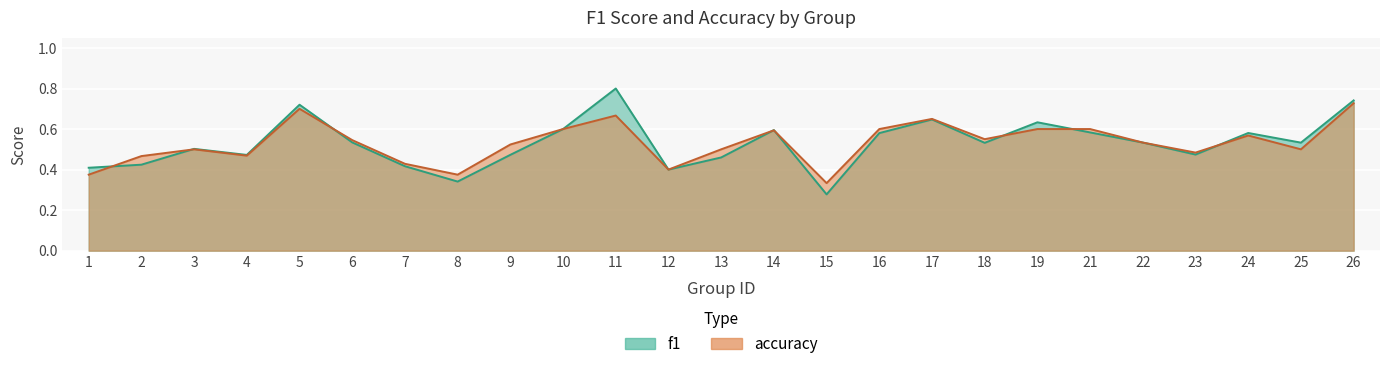

Reading left to right, transcribe all the data shown in this chart.

f1: 0.4	0.4	0.5	0.5	0.7	0.5	0.4	0.3	0.5	0.6	0.8	0.4	0.5	0.6	0.3	0.6	0.6	0.5	0.6	0.6	0.5	0.5	0.6	0.5	0.7
accuracy: 0.4	0.5	0.5	0.5	0.7	0.5	0.4	0.4	0.5	0.6	0.7	0.4	0.5	0.6	0.3	0.6	0.7	0.6	0.6	0.6	0.5	0.5	0.6	0.5	0.7